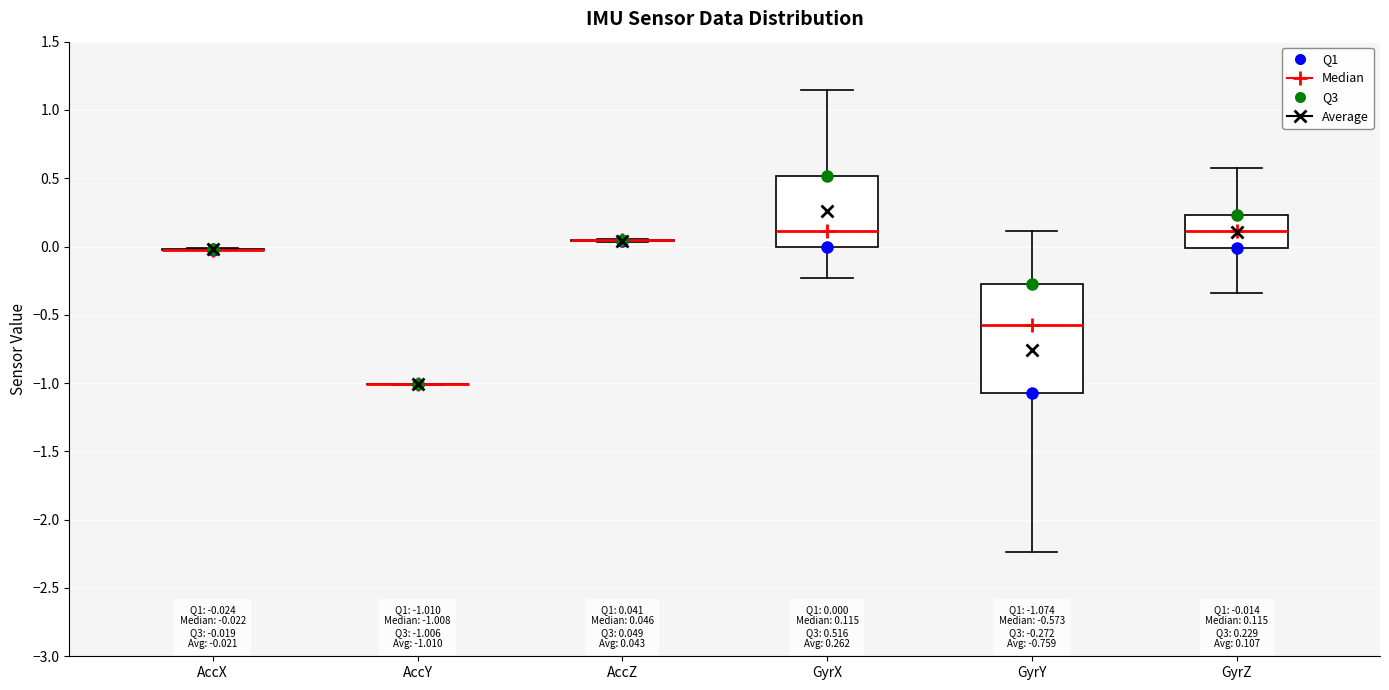

Comparing the boxes themselves (not the whiskers), which one is the tallest?

GyrY